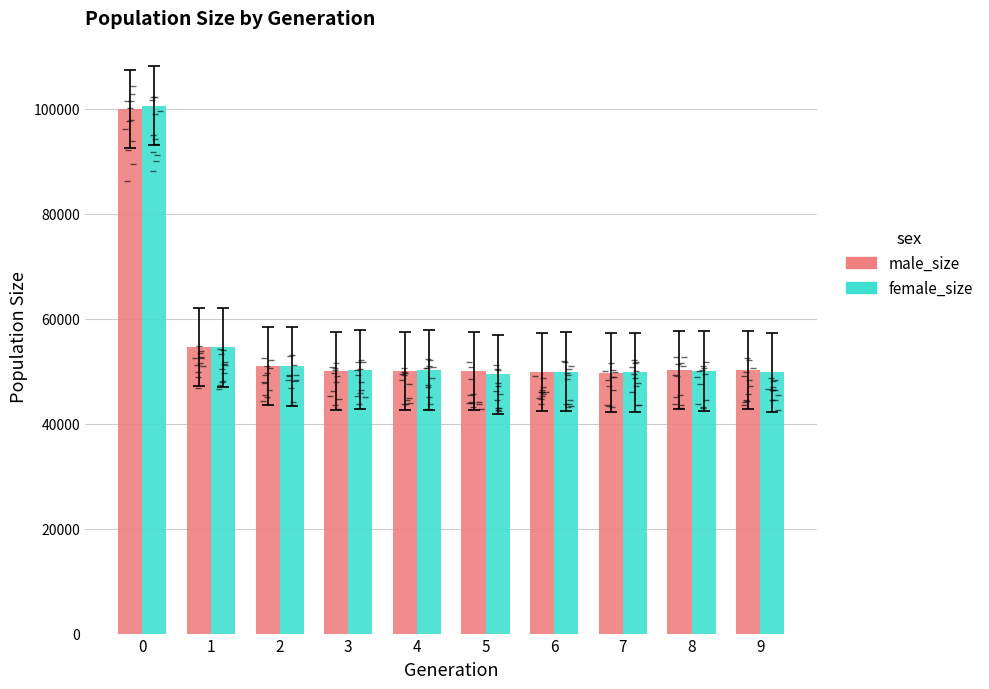

What is the spread (max minus min) of values at 9?

417